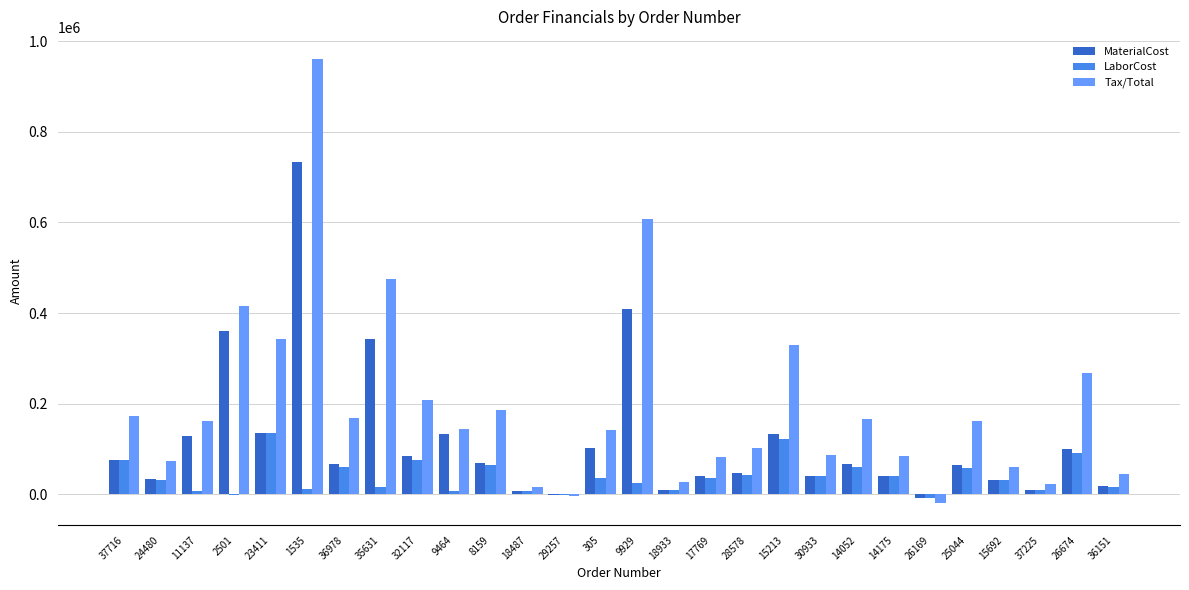

Which series changed the most between 30933 and 37225?

Tax/Total